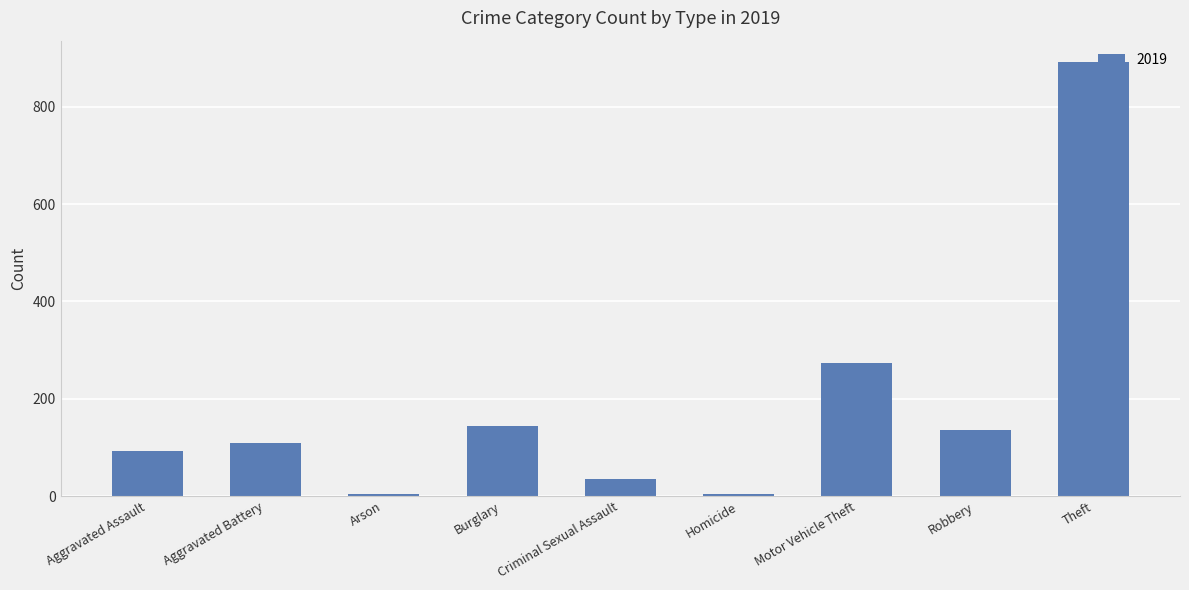

What is the approximate value at Aggravated Battery, to the nearest 50?

100